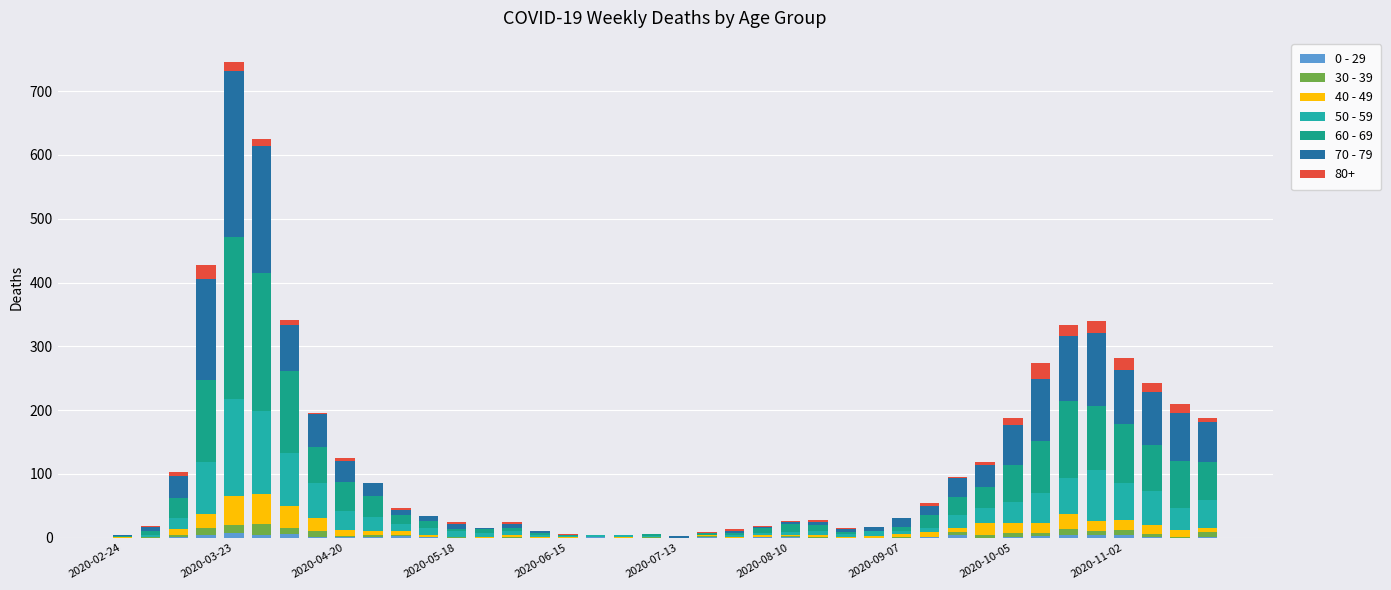

How many categories are shown in the chart?

40